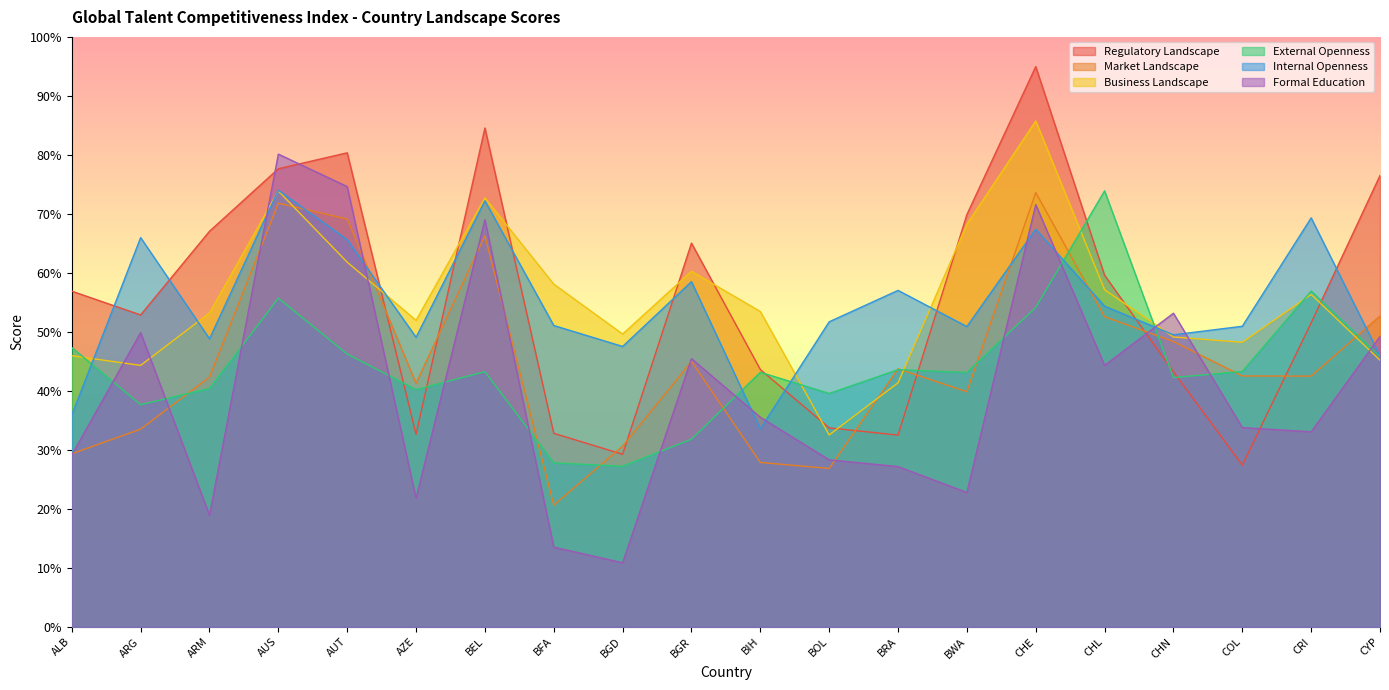

At which category is the sum across all series the highest?

CHE